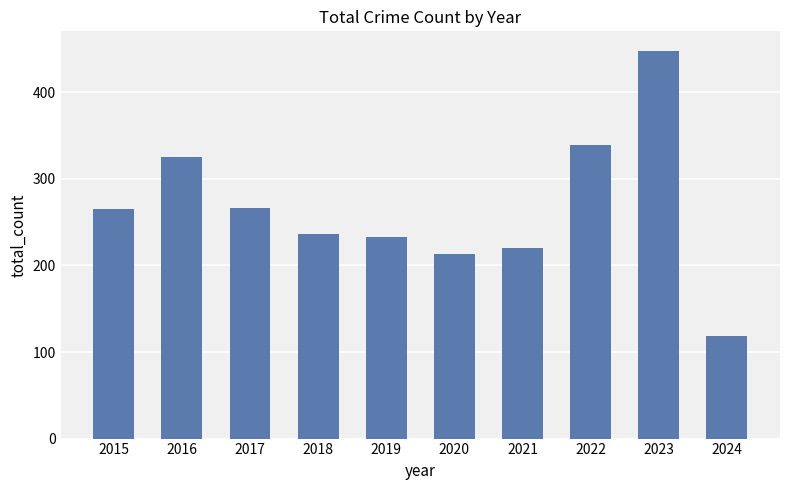

What is the approximate value at 2021, to the nearest 50?

200